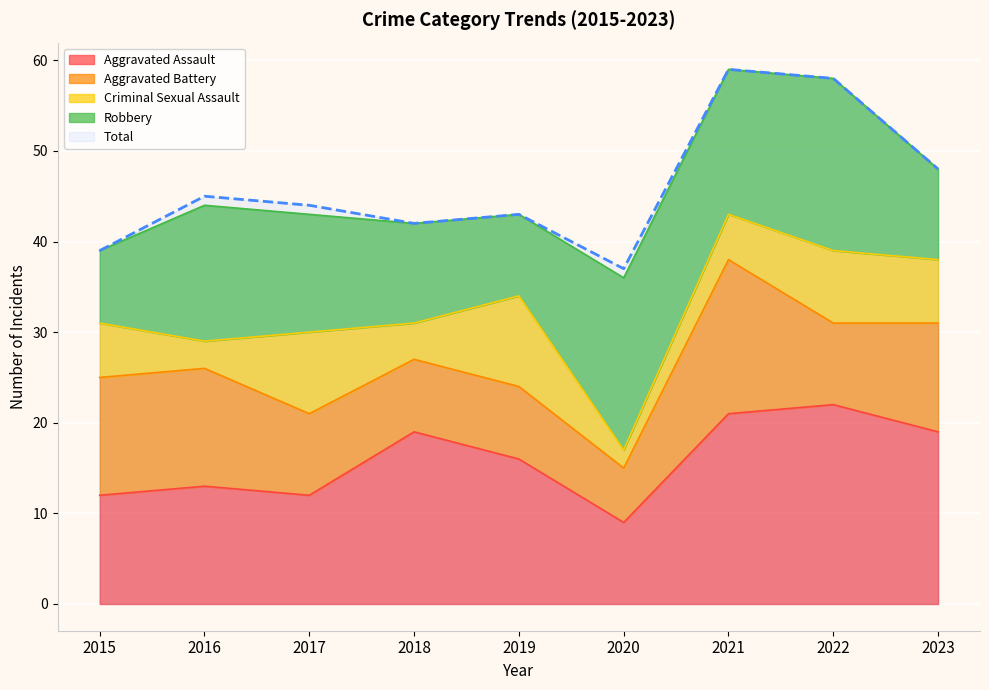

What is the sum of all Total values?

415